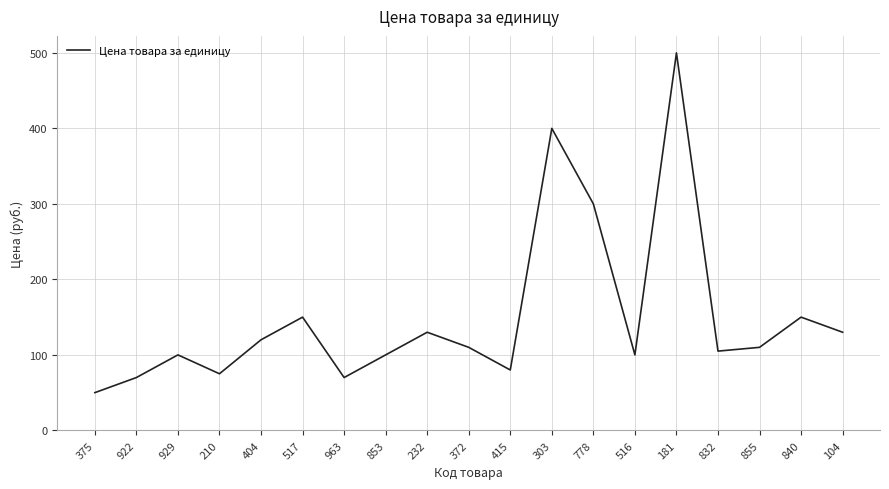

Reading left to right, list all the values displayed in this chart.

375=50	922=70	929=100	210=75	404=120	517=150	963=70	853=100	232=130	372=110	415=80	303=400	778=300	516=100	181=500	832=105	855=110	840=150	104=130